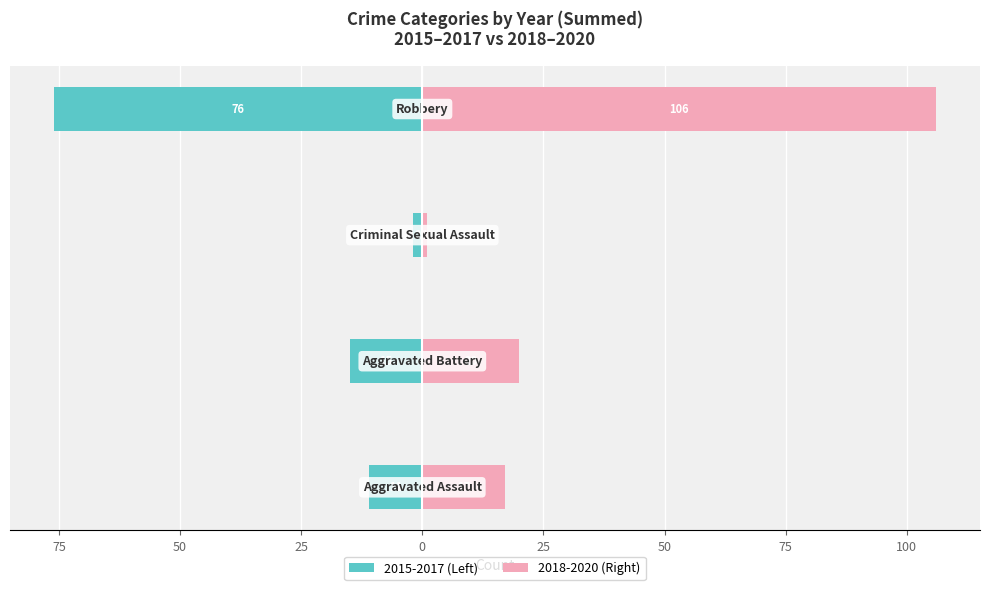

How many data points in 2018-2020 (Right) are less than 20?

2